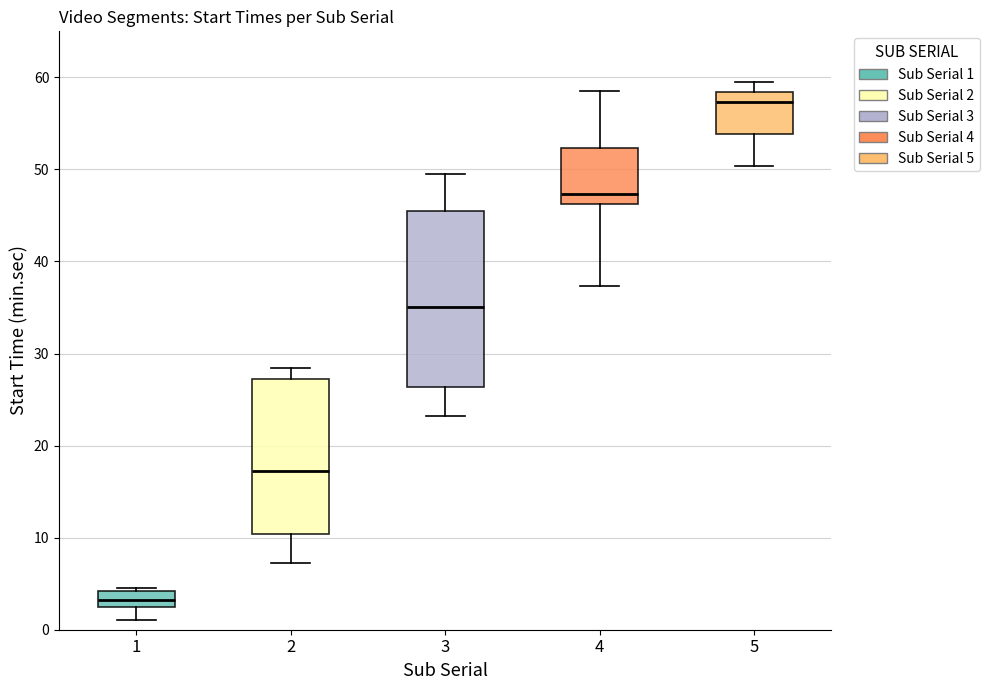

Which box is the tallest, from its lower edge to its upper edge?

3